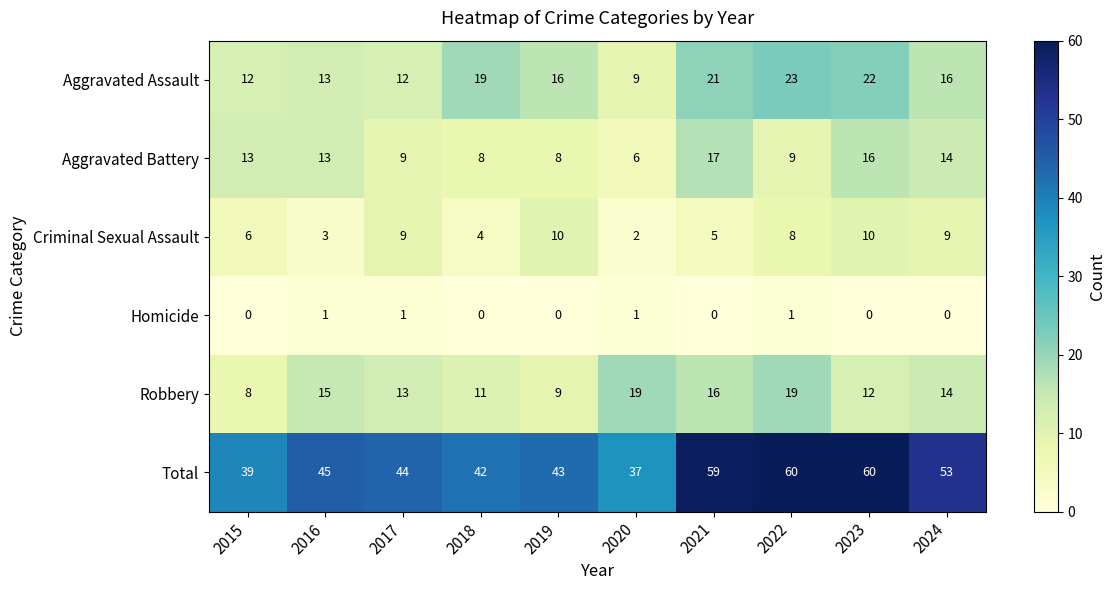

Is it true that Criminal Sexual Assault equals 4 at 2018?

True